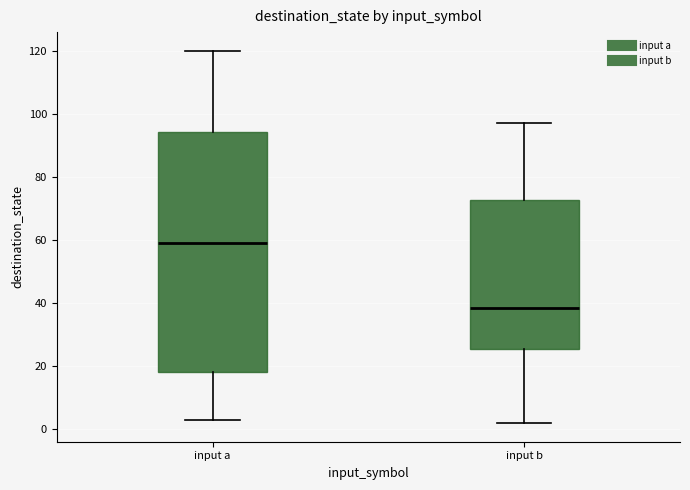

Reading left to right, read every box against the y-axis: the position of its median line, the range the box covers, and the ends of its whiskers. The values are not printed on the chart, so give them approximately, as read against the axis.

input a: median 60, box 18 to 94, whiskers 4 to 120
input b: median 38, box 26 to 72, whiskers 2 to 98